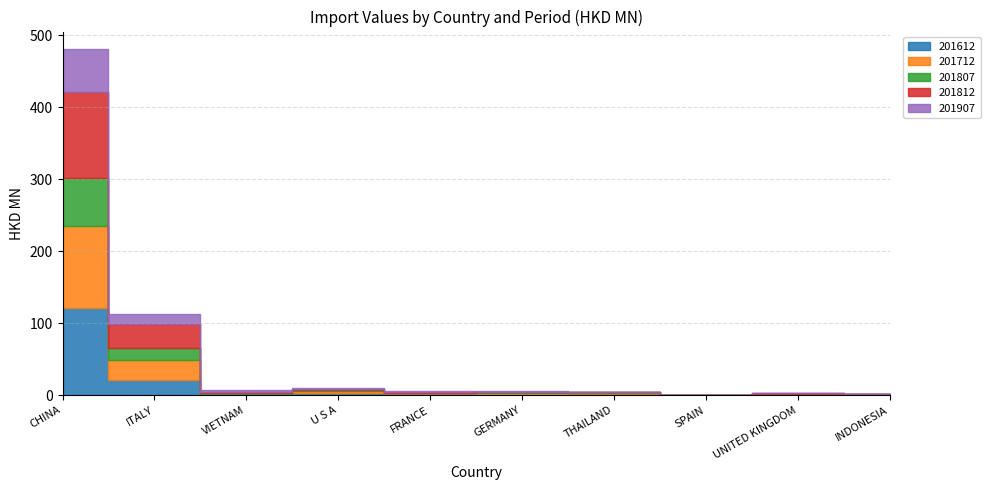

Is it true that 201807 equals 0.4 at THAILAND?

True